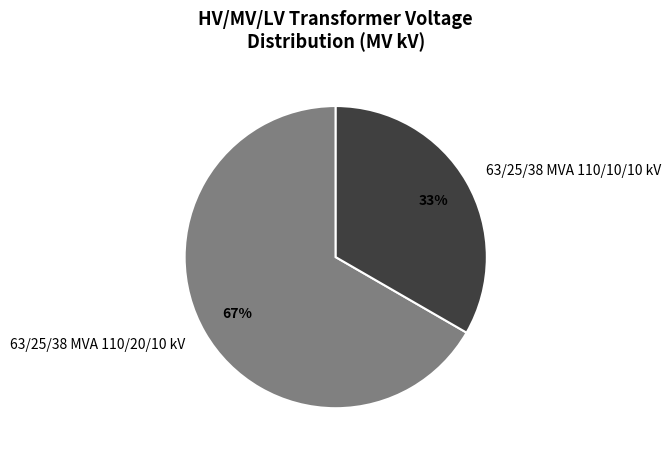

Count the number of slices in the pie.

2